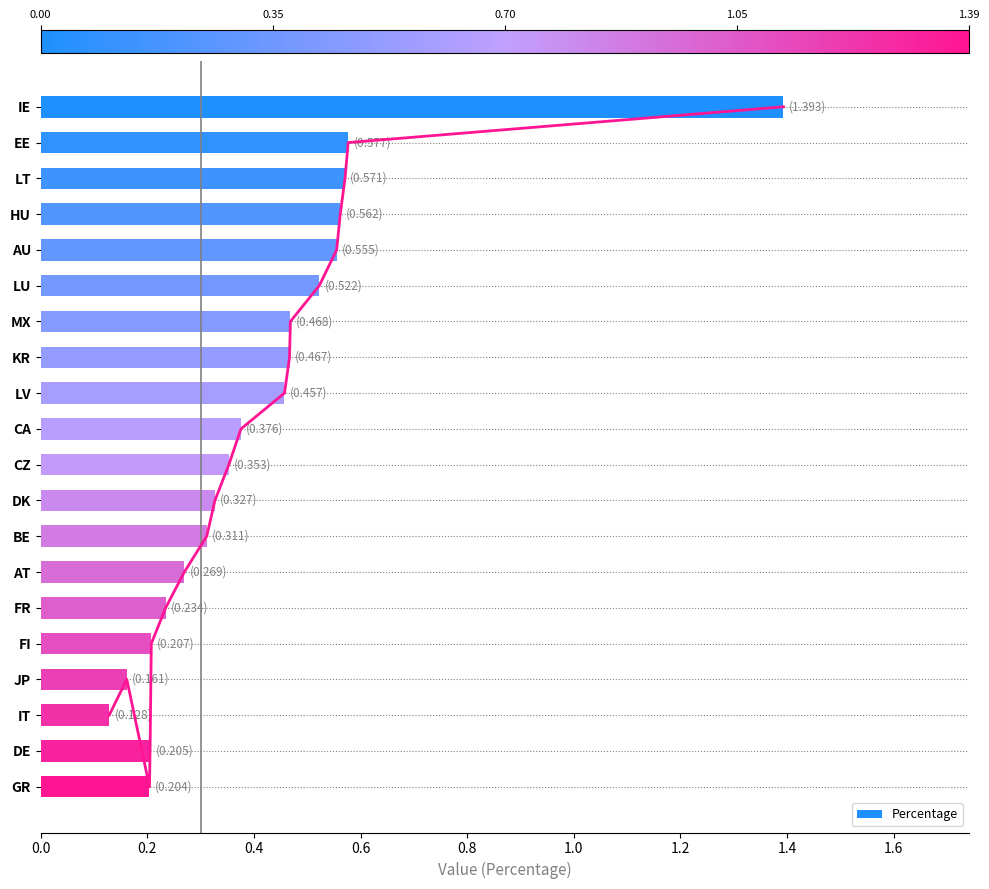

The Percentage series shows 0.3 at LU. True or false?

False